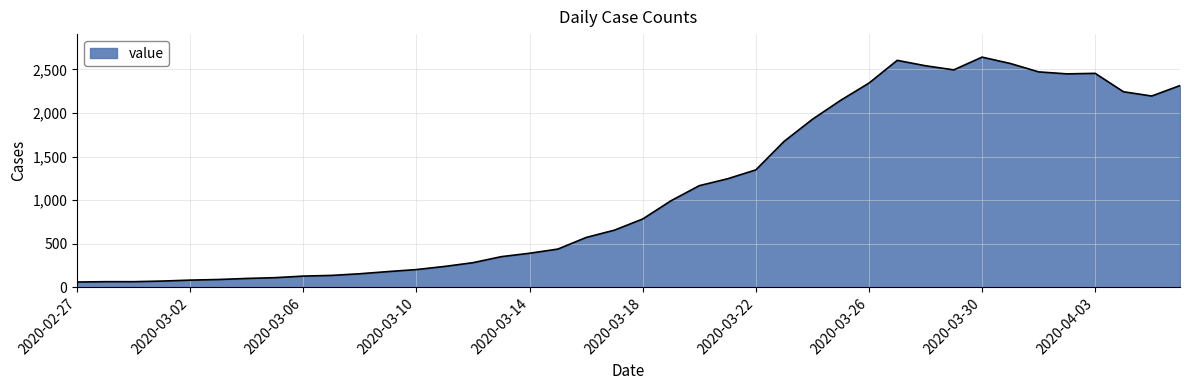

What is the maximum value shown in the chart?

2640